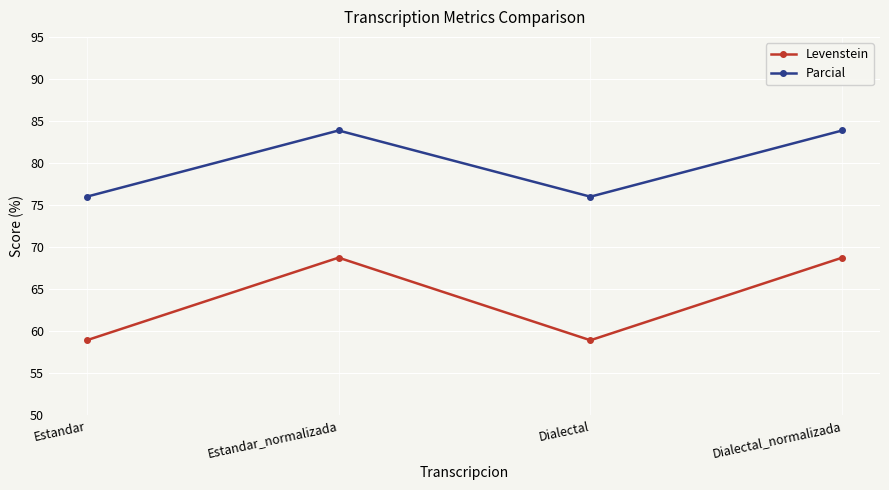

Reading left to right, extract all data points from this chart.

Levenstein: Estandar=58.9	Estandar_normalizada=68.8	Dialectal=58.9	Dialectal_normalizada=68.8
Parcial: Estandar=76.0	Estandar_normalizada=83.9	Dialectal=76.0	Dialectal_normalizada=83.9